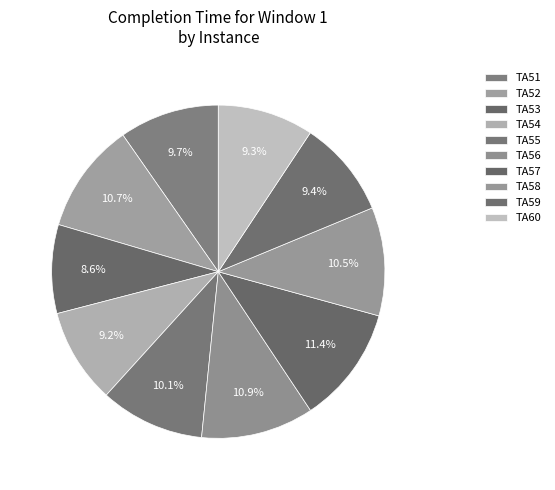

What percentage is NOT represented by TA55?

89.9%